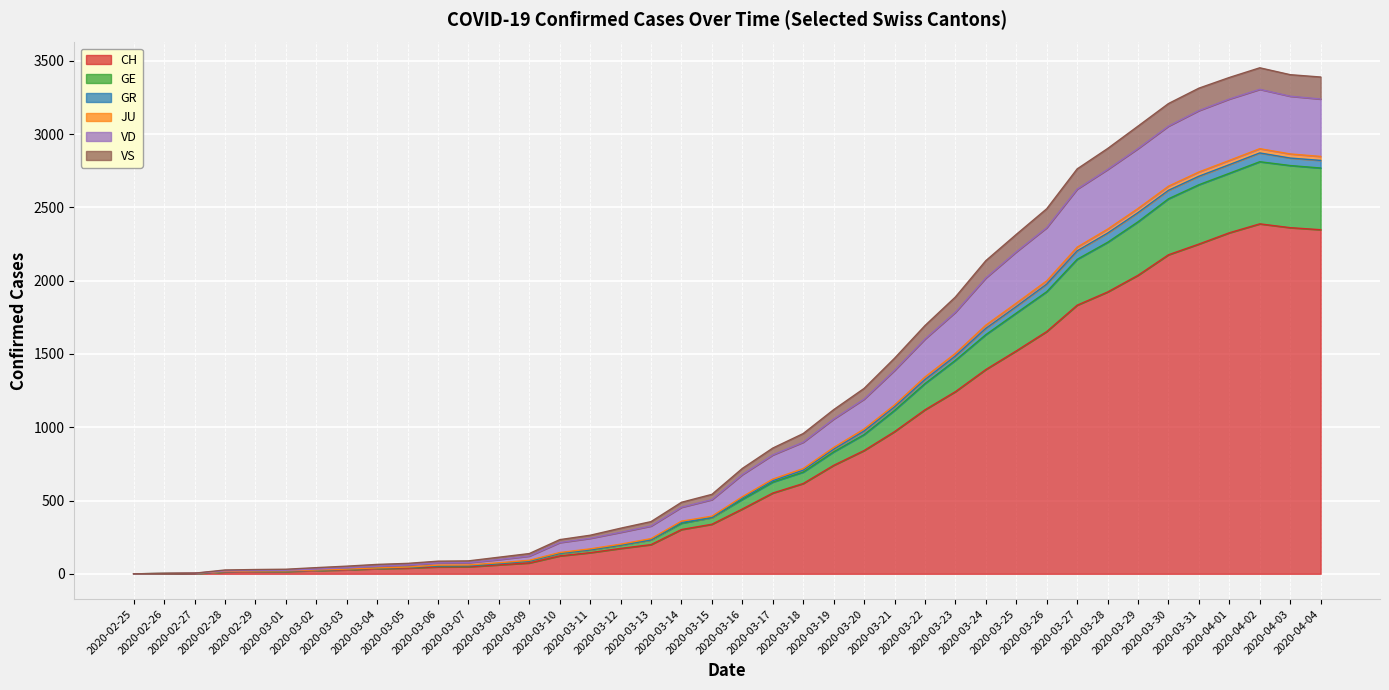

The value of CH at 2020-03-18 is 1101. True or false?

False